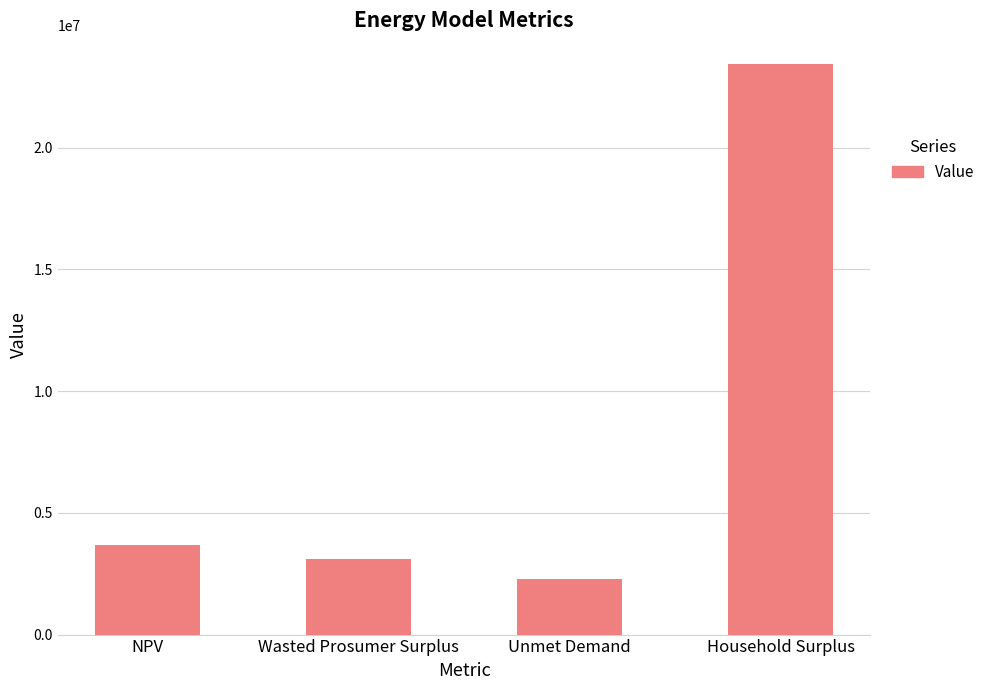

What is the label of the 4th bar from the right?

NPV